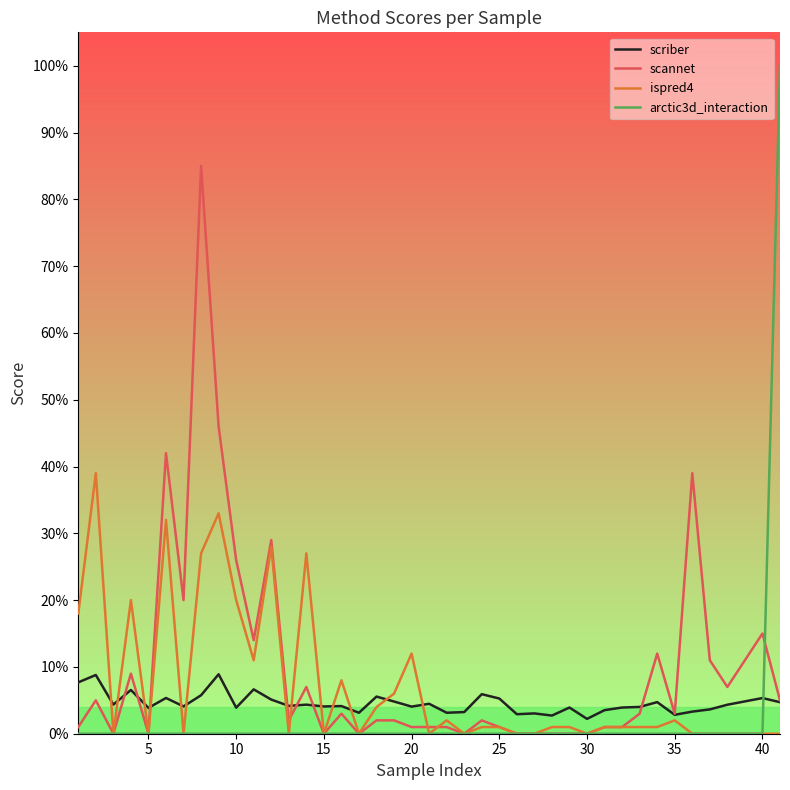

Does the chart display data point markers on the line(s)?

No